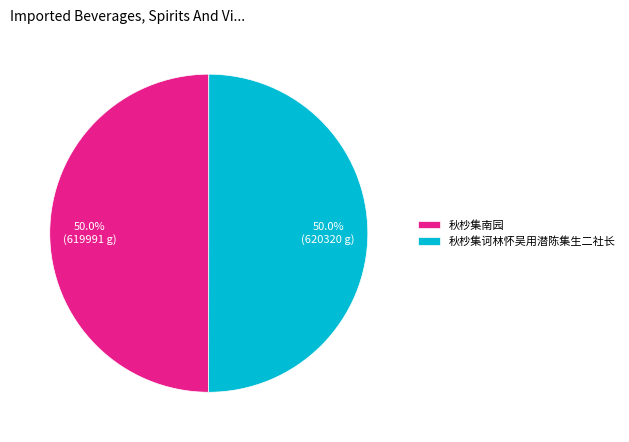

What percentage do 秋杪集诃林怀吴用潜陈集生二社长 and 秋杪集南园 together represent?

100.0%